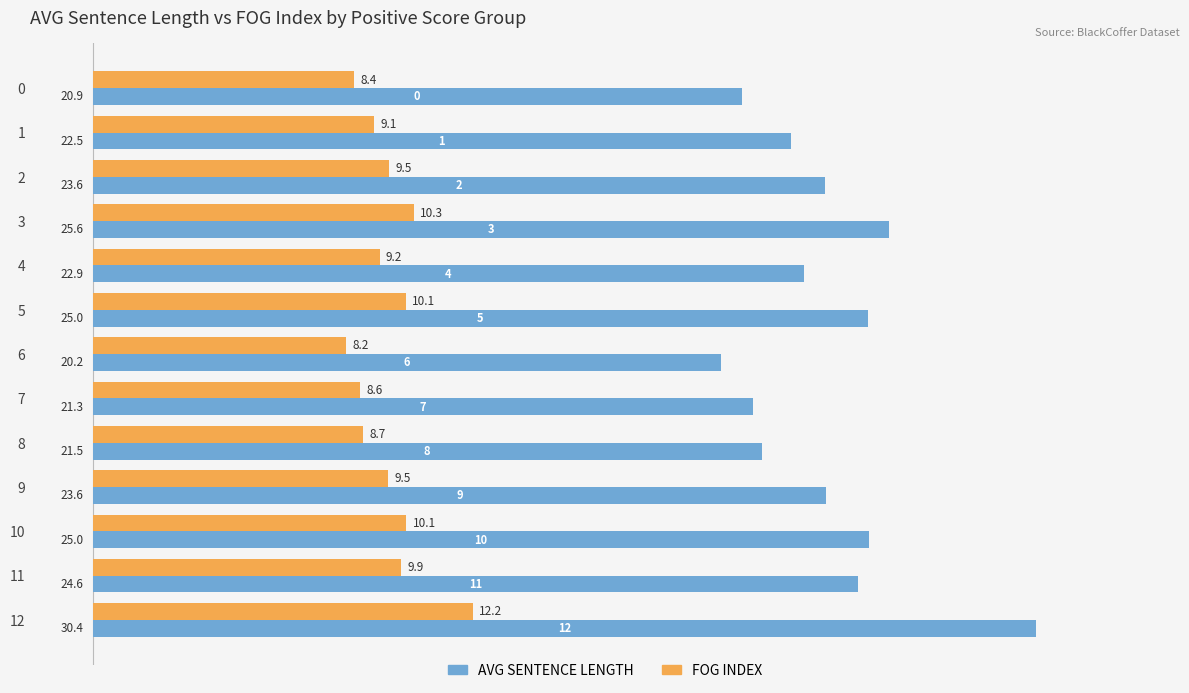

The value of FOG INDEX at 5 is 10.1. True or false?

True